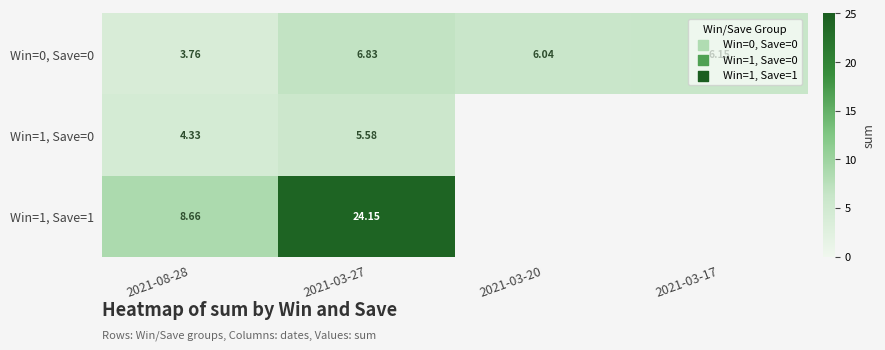

How many data points in Win=0, Save=0 are above 6?

3